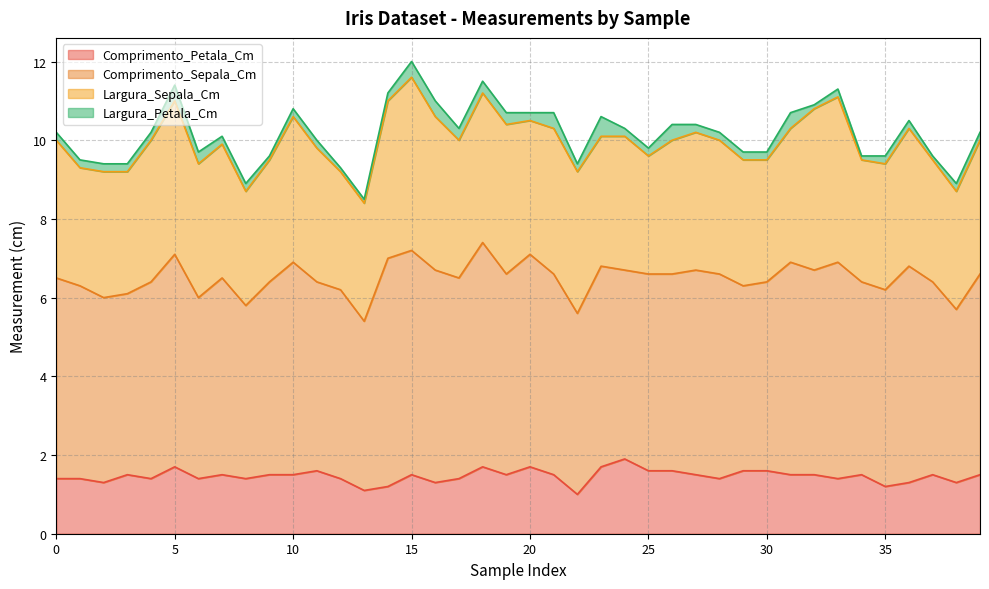

True or false: Comprimento_Sepala_Cm has more than 1 interior local peaks.

True